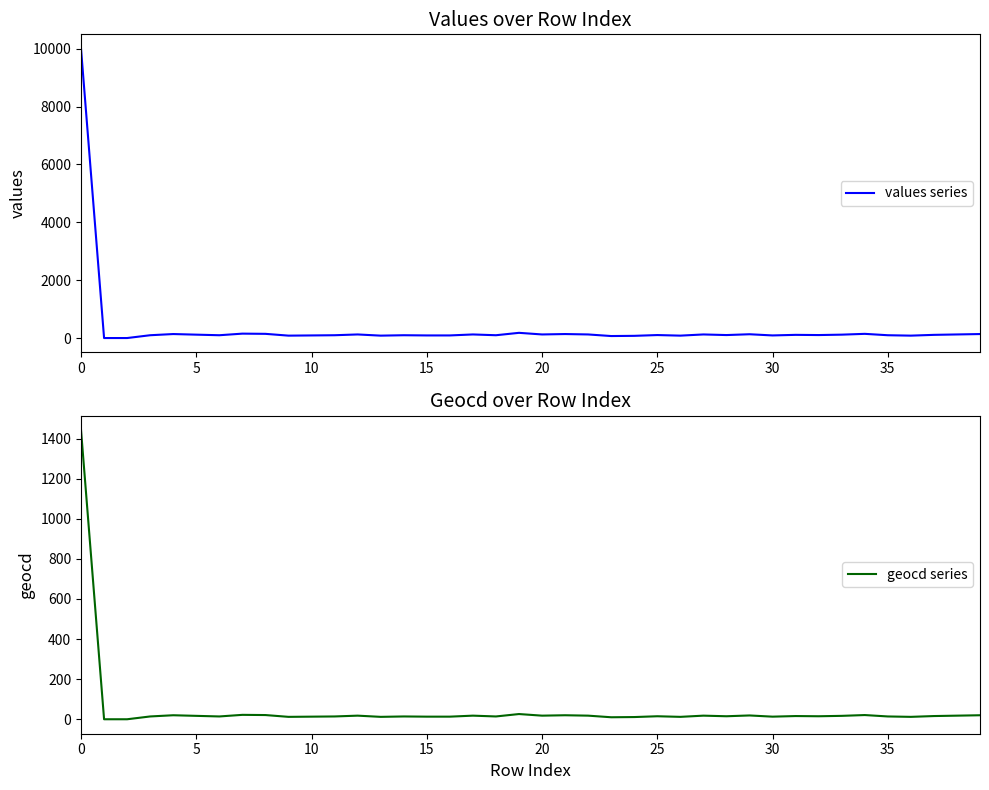

True or false: values series and geocd series cross at least once.

False